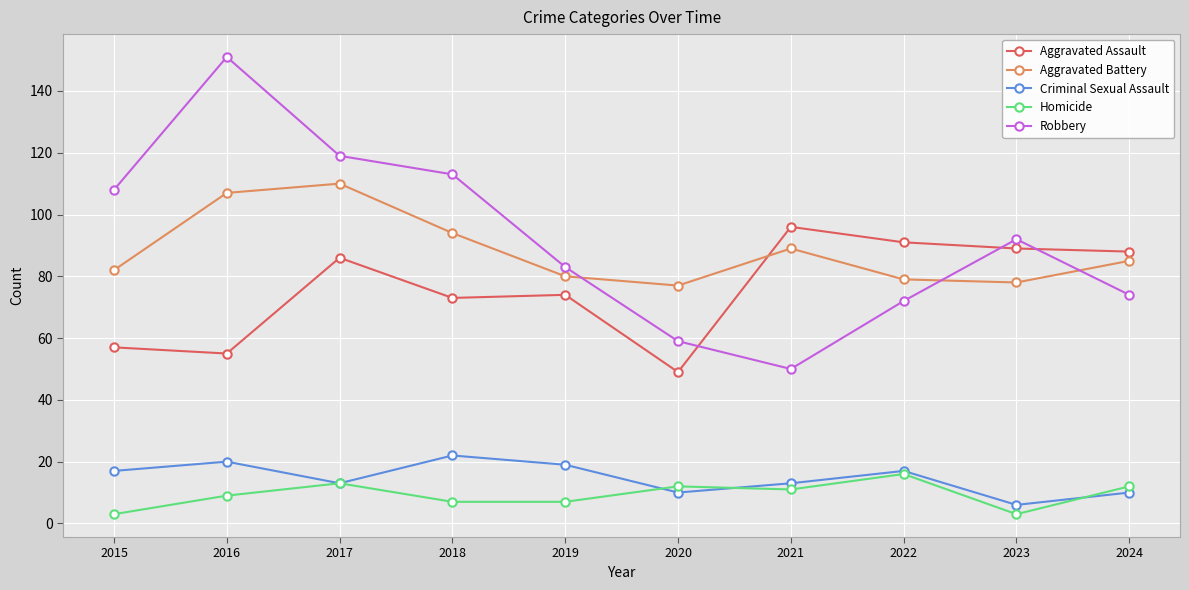

Is it true that Homicide equals 12 at 2024?

True